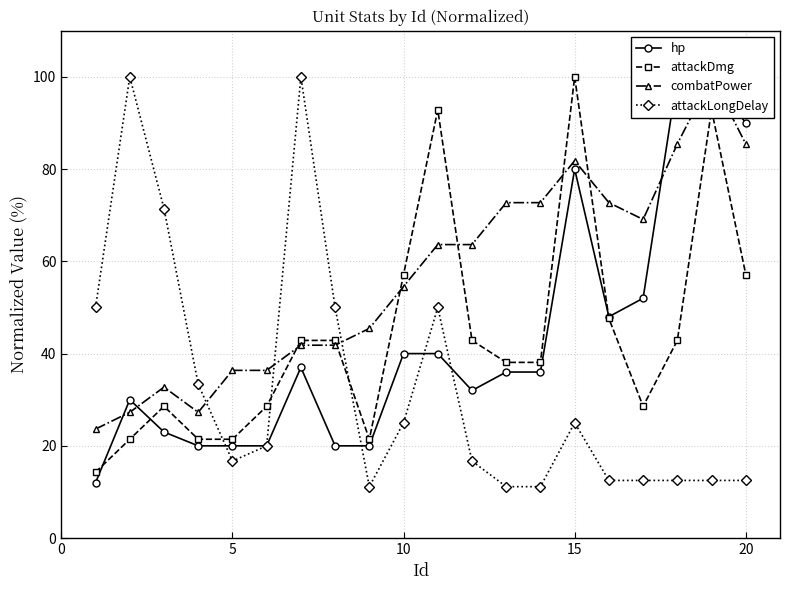

In attackLongDelay, how many points are higher than both neighbors (excluding endpoints)?

4